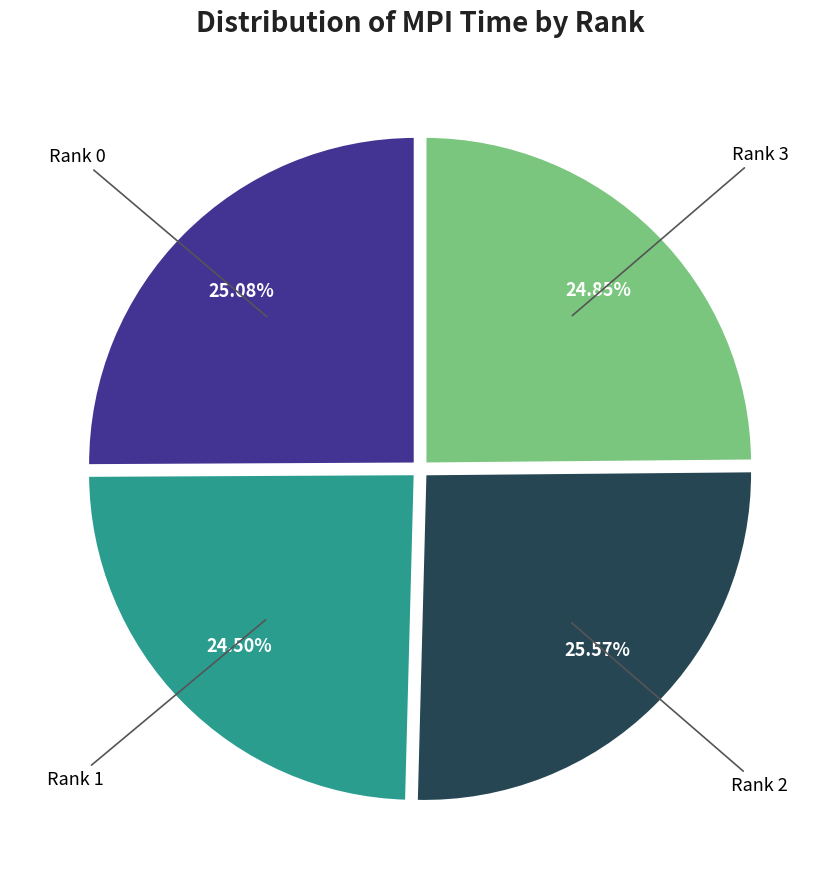

How many segments does this pie chart have?

4